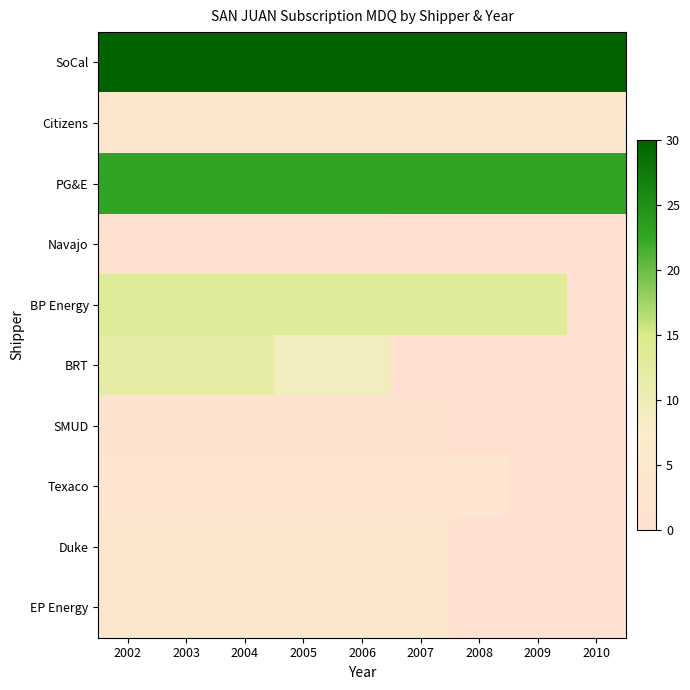

Rank the series by their maximum value, from lowest to highest.

Navajo, SMUD, Texaco, Citizens, Duke, EP Energy, BRT, BP Energy, PG&E, SoCal